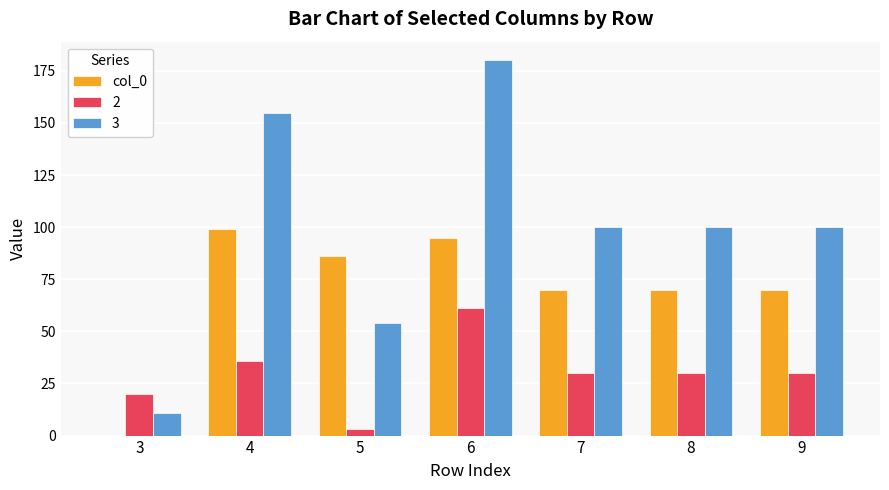

Reading left to right, extract all data points from this chart.

col_0: 3=0	4=99	5=86	6=95	7=70	8=70	9=70
2: 3=20	4=36	5=3	6=61	7=30	8=30	9=30
3: 3=11	4=155	5=54	6=180	7=100	8=100	9=100